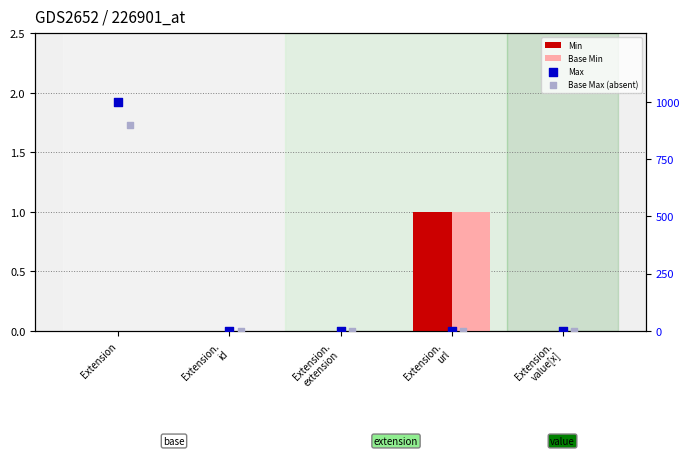

What is the total value across all series at Extension.
url?

3.9